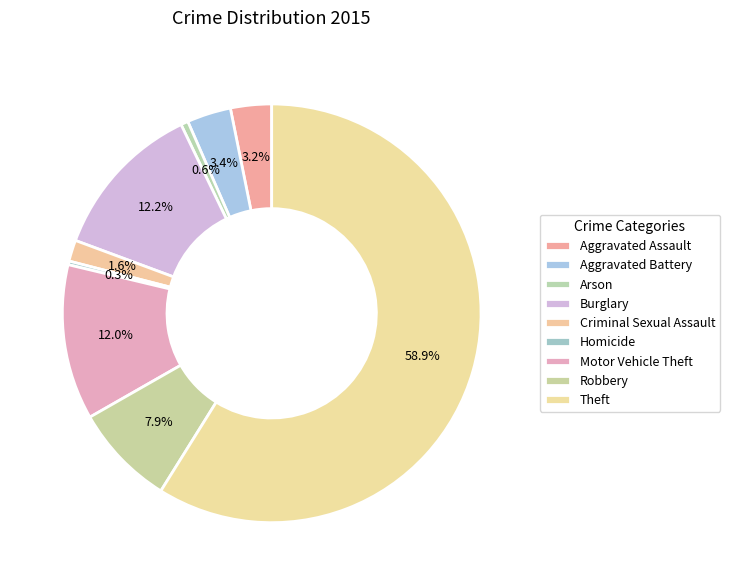

Which category accounts for the majority?

Theft